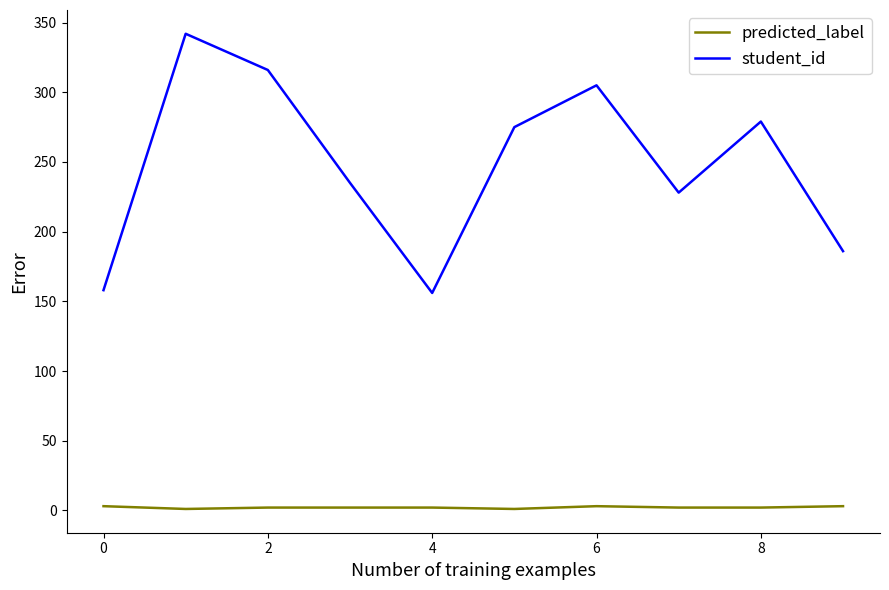

Which series has the largest total across all categories?

student_id